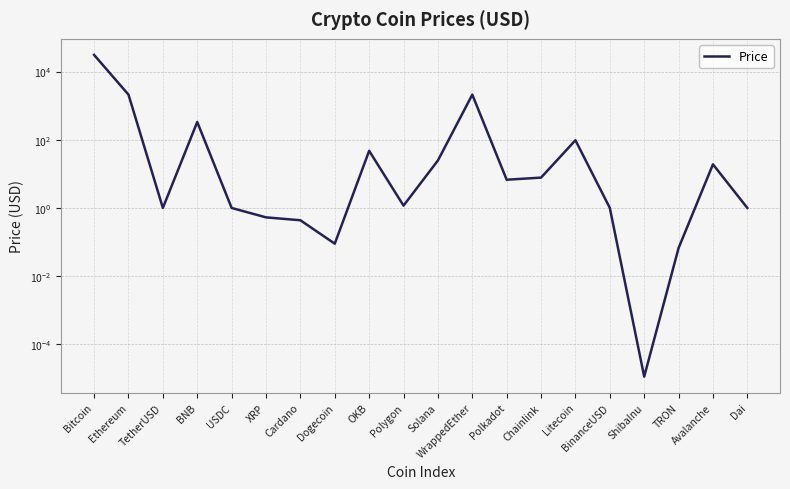

Reading right to left, extract all data points from this chart.

Dai=1.0	Avalanche=19.0	TRON=0.1	ShibaInu=0.0	BinanceUSD=1.0	Litecoin=96.8	Chainlink=7.8	Polkadot=6.7	WrappedEther=2106.0	Solana=24.7	Polygon=1.2	OKB=47.3	Dogecoin=0.1	Cardano=0.4	XRP=0.5	USDC=1.0	BNB=332.1	TetherUSD=1.0	Ethereum=2108.7	Bitcoin=30770.5